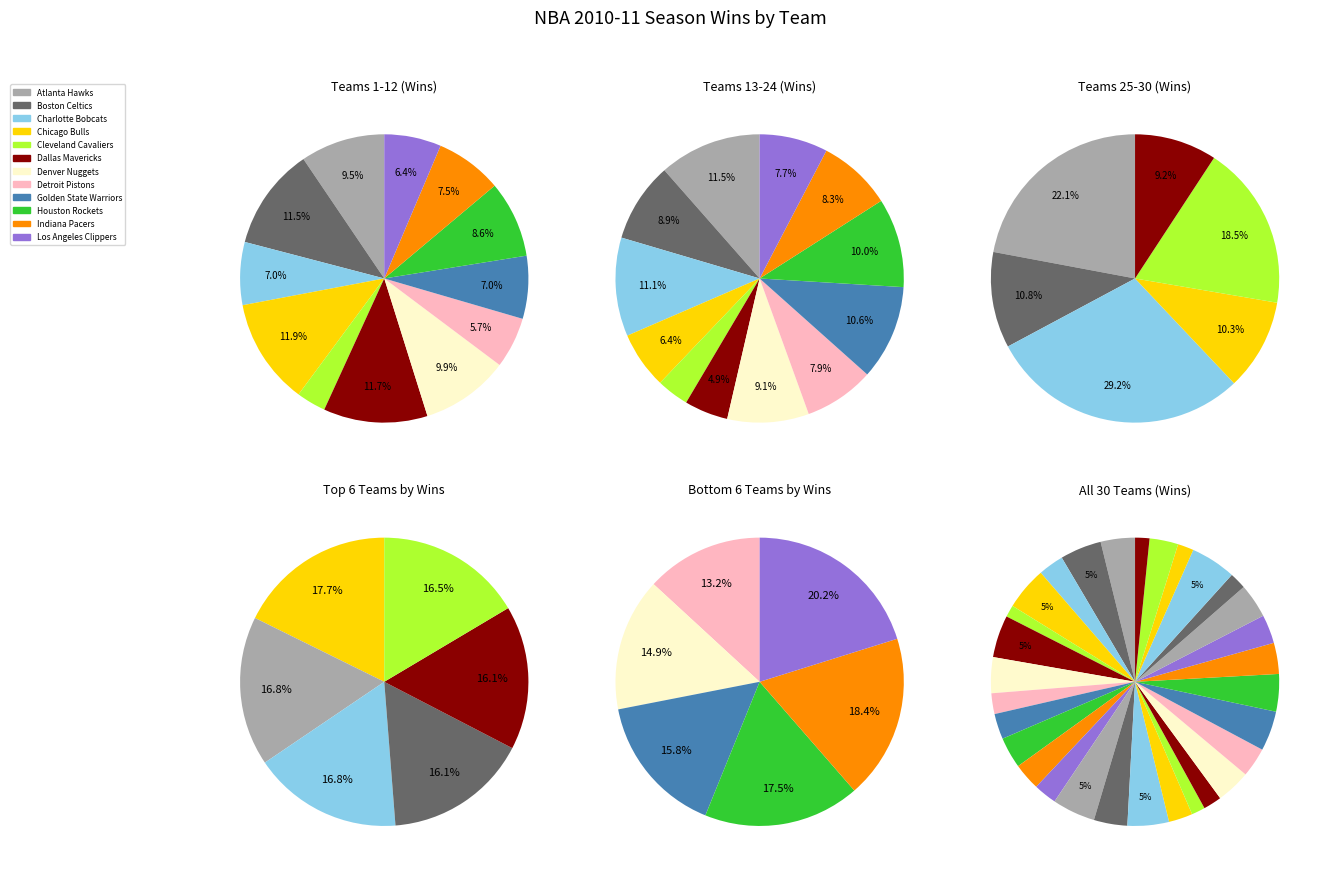

What is the largest slice in the pie chart?

Chicago Bulls